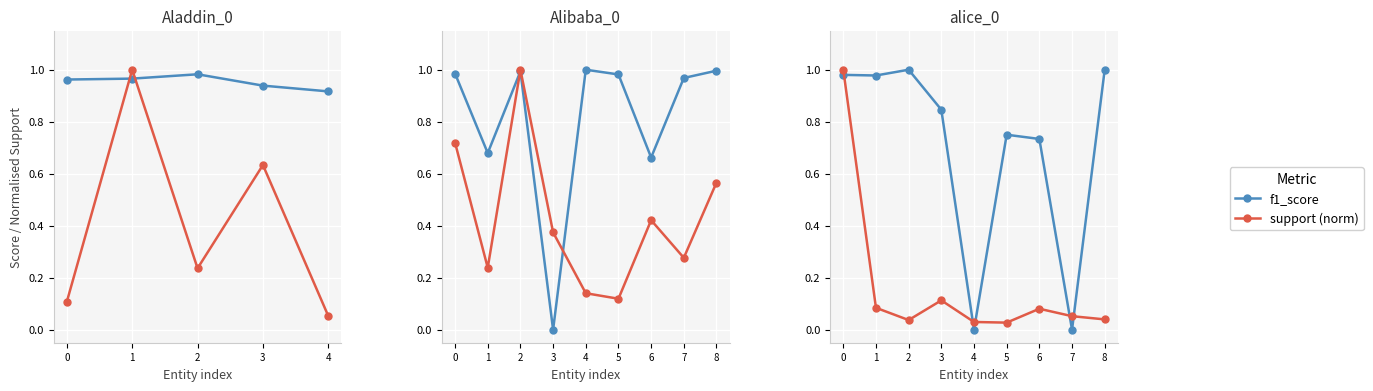

In f1_score, how many points are lower than both neighbors (excluding endpoints)?

3